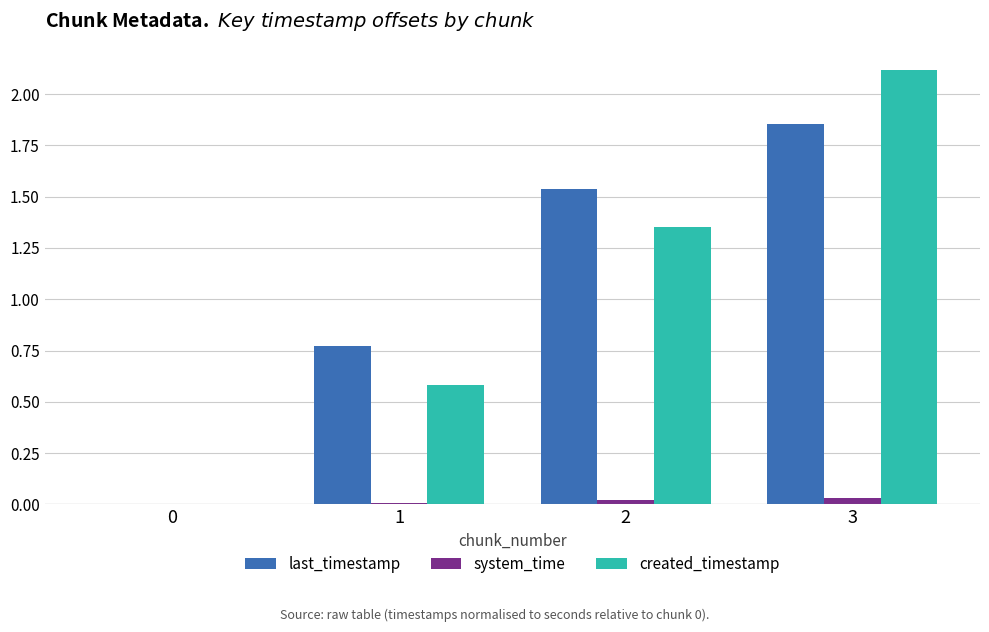

How many categories are shown in the chart?

4